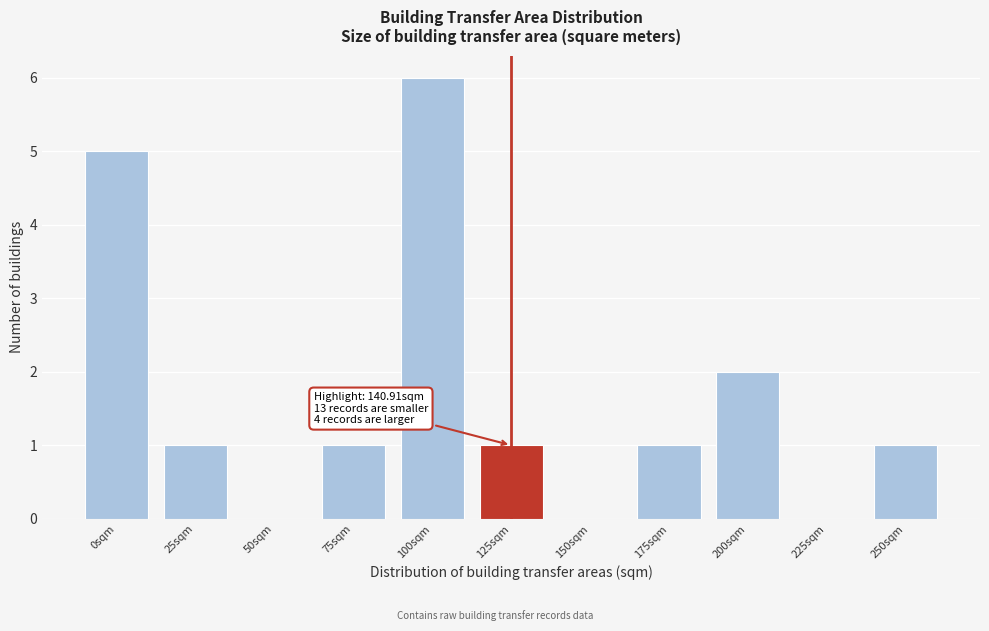

Reading left to right, what are all the values shown in this chart?

0sqm=5	25sqm=1	50sqm=0	75sqm=1	100sqm=6	125sqm=1	150sqm=0	175sqm=1	200sqm=2	225sqm=0	250sqm=1